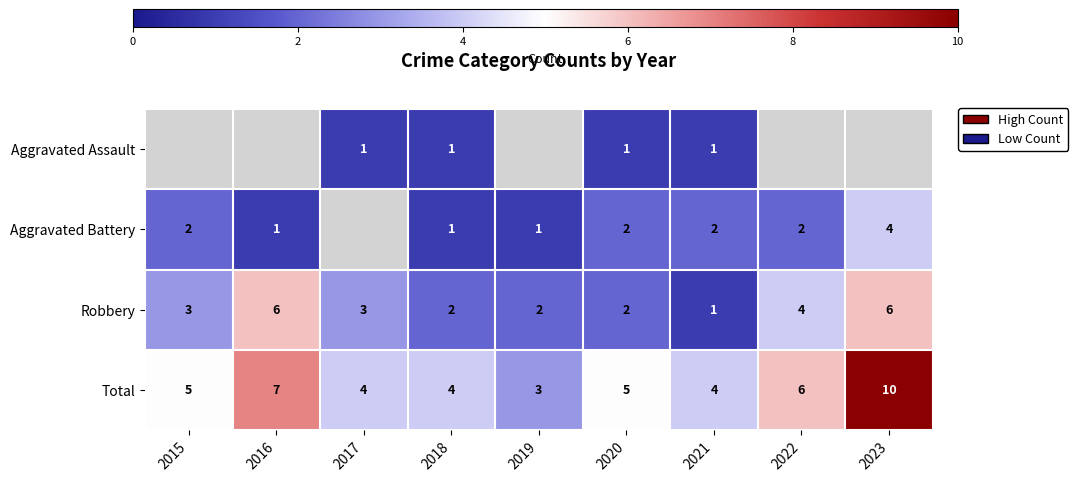

At which category does the chart reach its minimum across all series?

2017